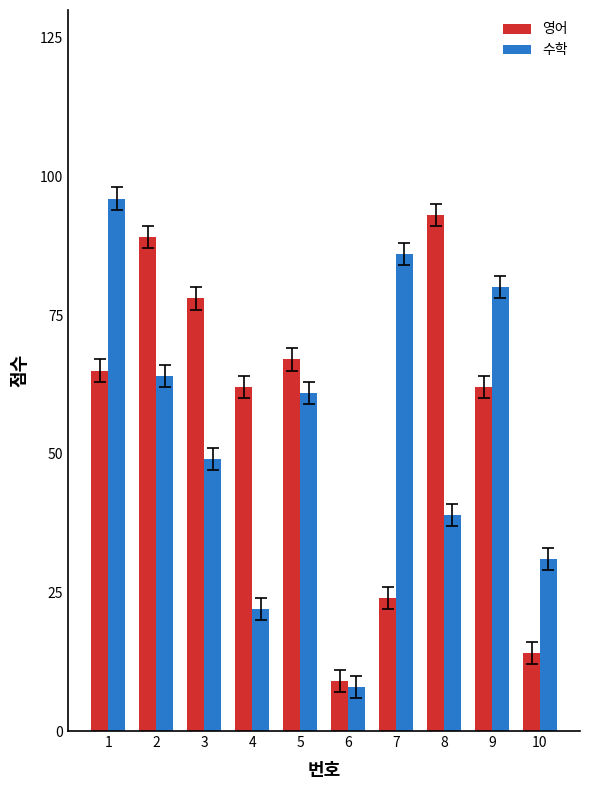

How many values in the 수학 series are below 61?

5